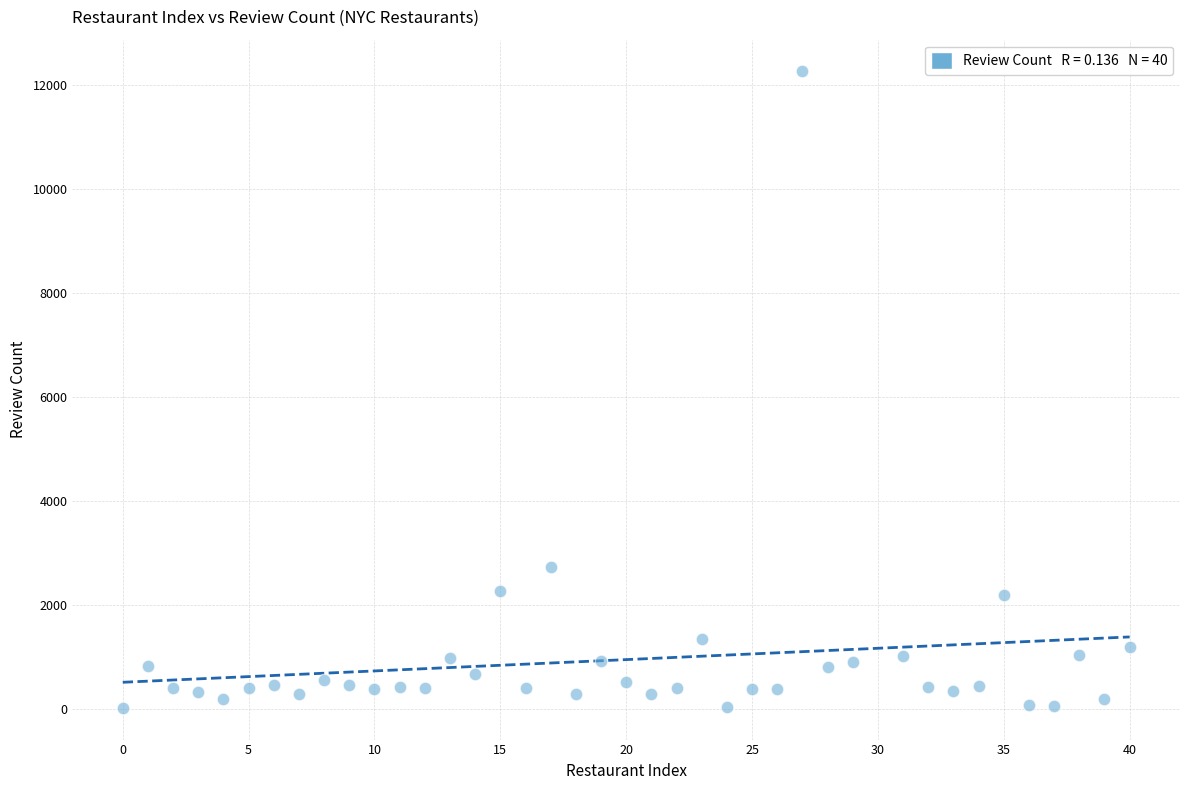

What is the range of X values (max minus min)?

40